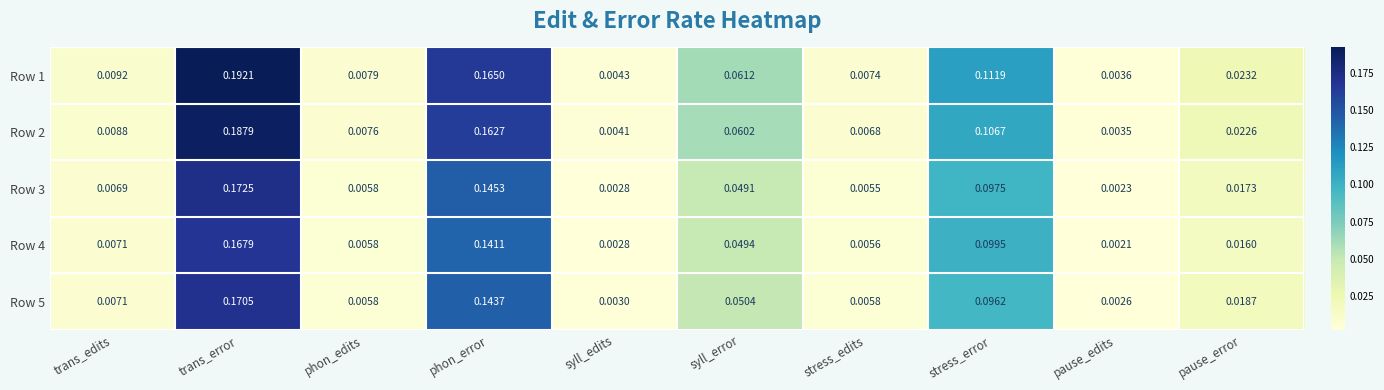

At which label is Row 3 closest to 0?

pause_edits